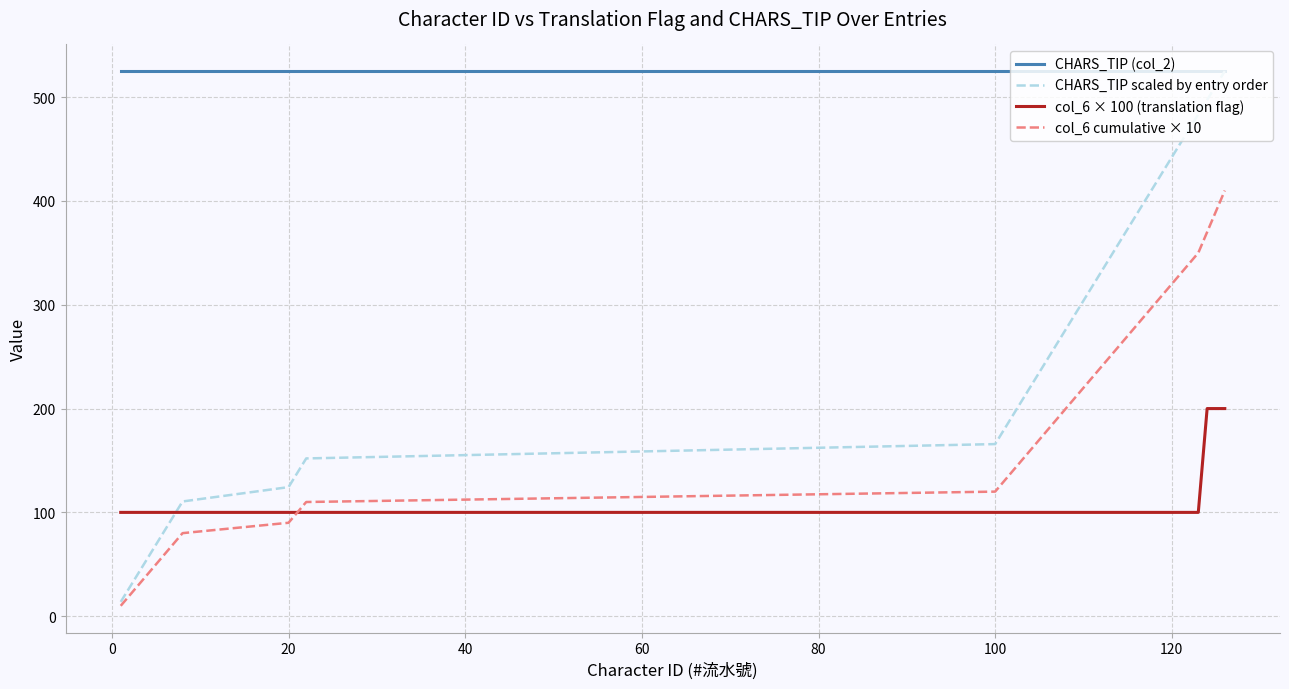

Which series has the largest total across all categories?

CHARS_TIP (col_2)